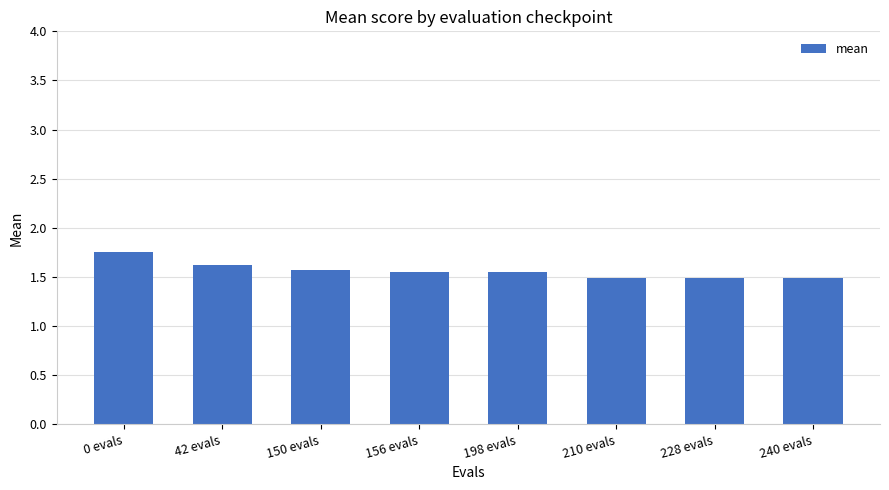

What position from the right is 228 evals?

2